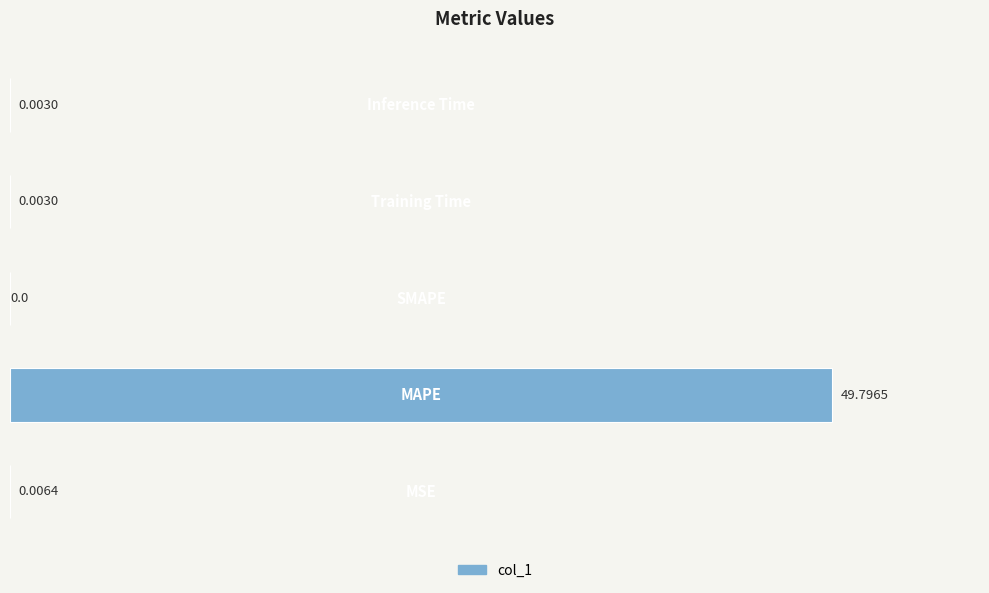

What is the sum of all values?

49.8